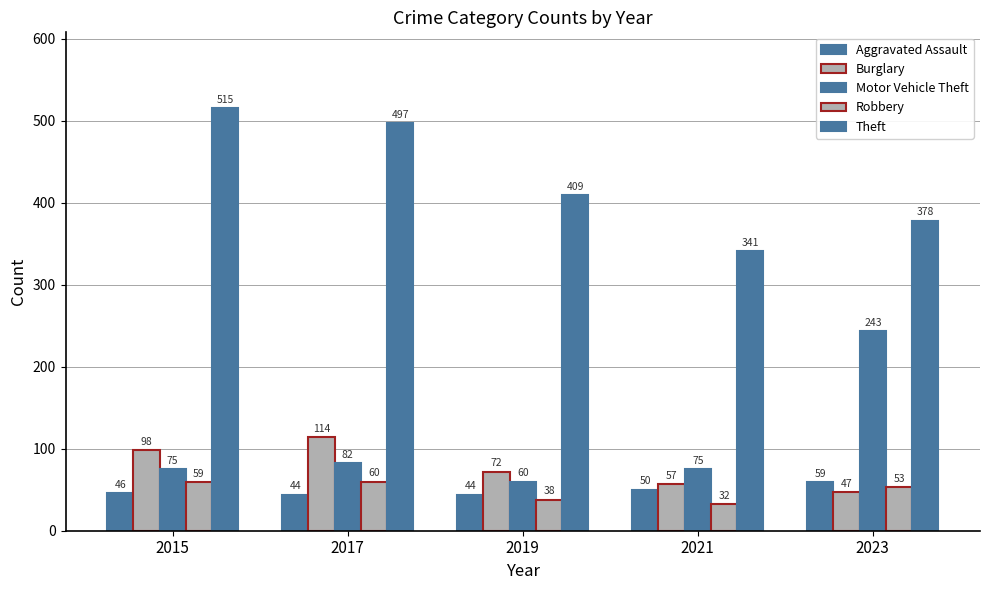

At which label does Robbery reach its minimum?

2021